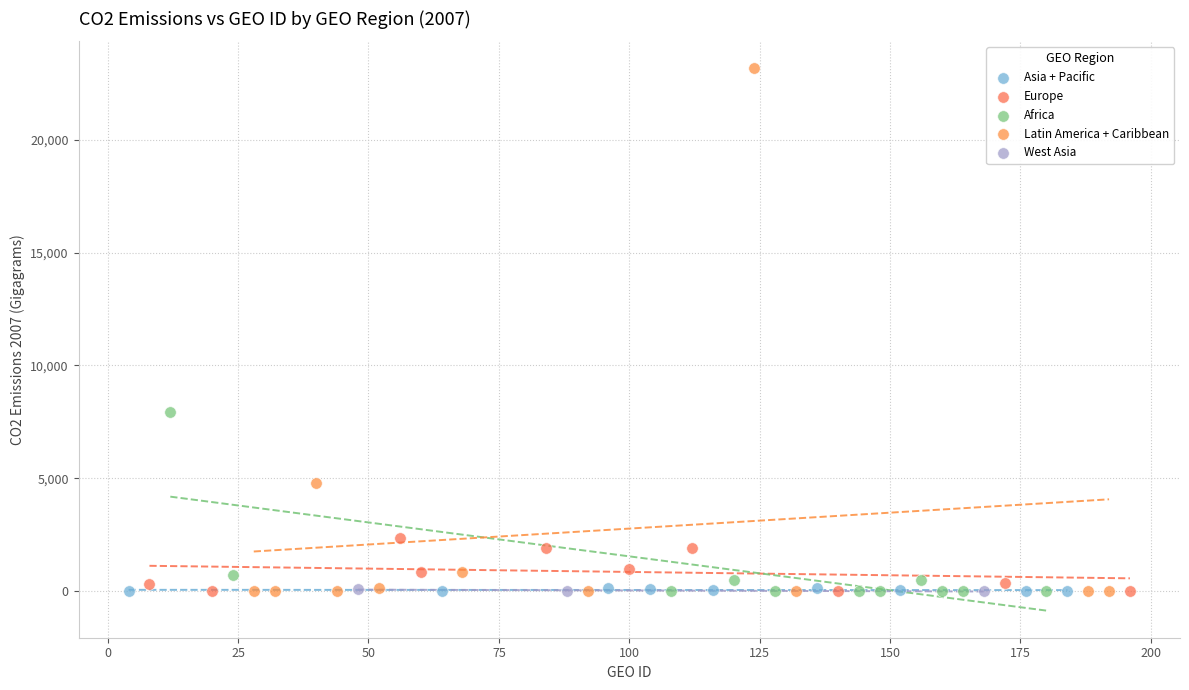

Which series has the largest Y range (max minus min)?

Latin America + Caribbean